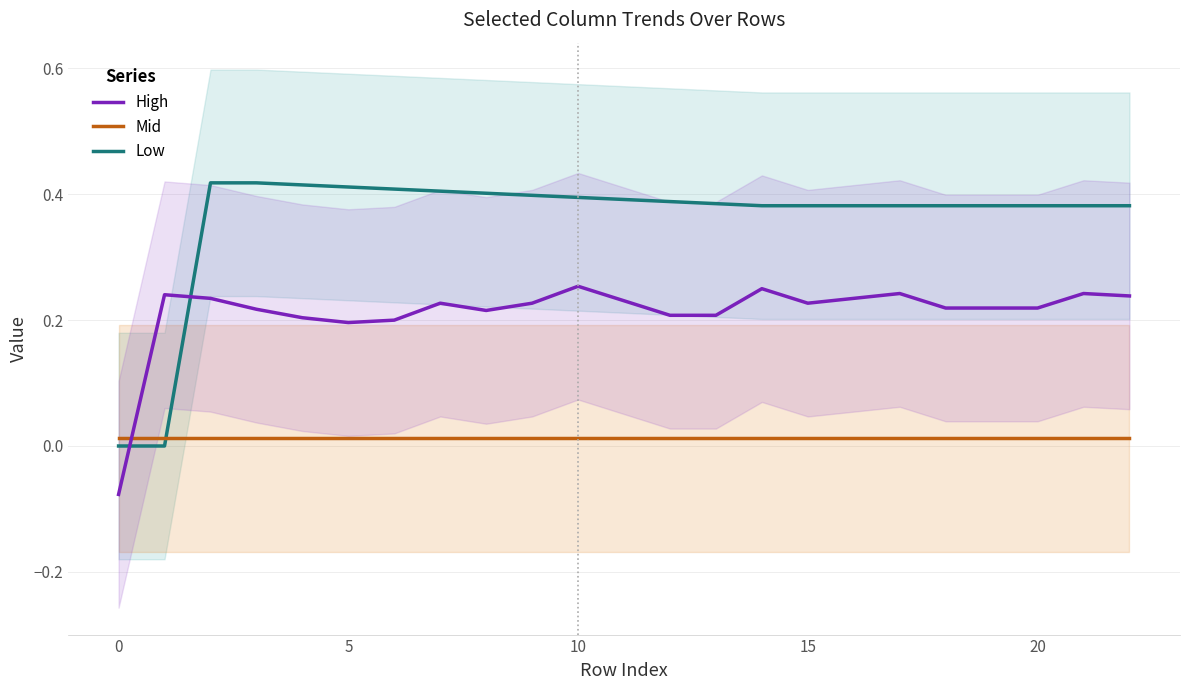

After their last crossing, which series has the higher values: High or Mid?

High